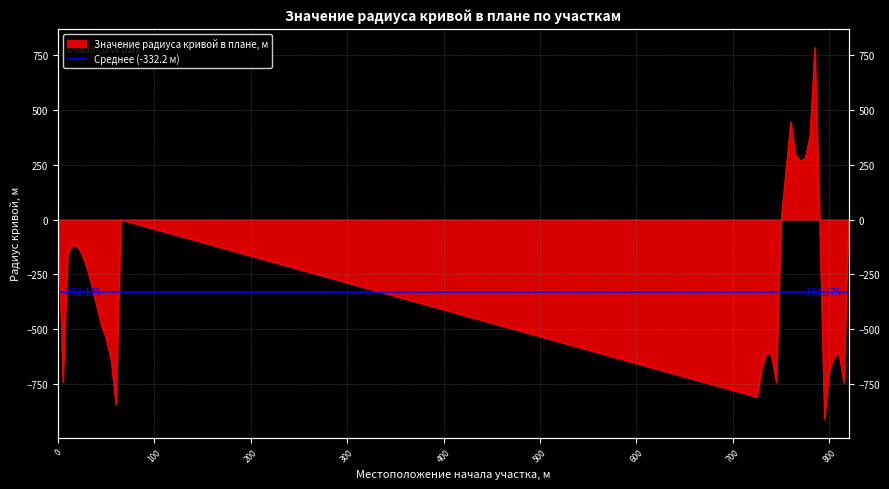

Reading left to right, transcribe all the data shown in this chart.

0	-742	-158	-113	-123	-161	-221	-304	-394	-483	-544	-643	-846	0	-809	-674	-606	-617	-744	0	446	295	267	280	383	785	0	-910	-687	-626	-607	-745	0